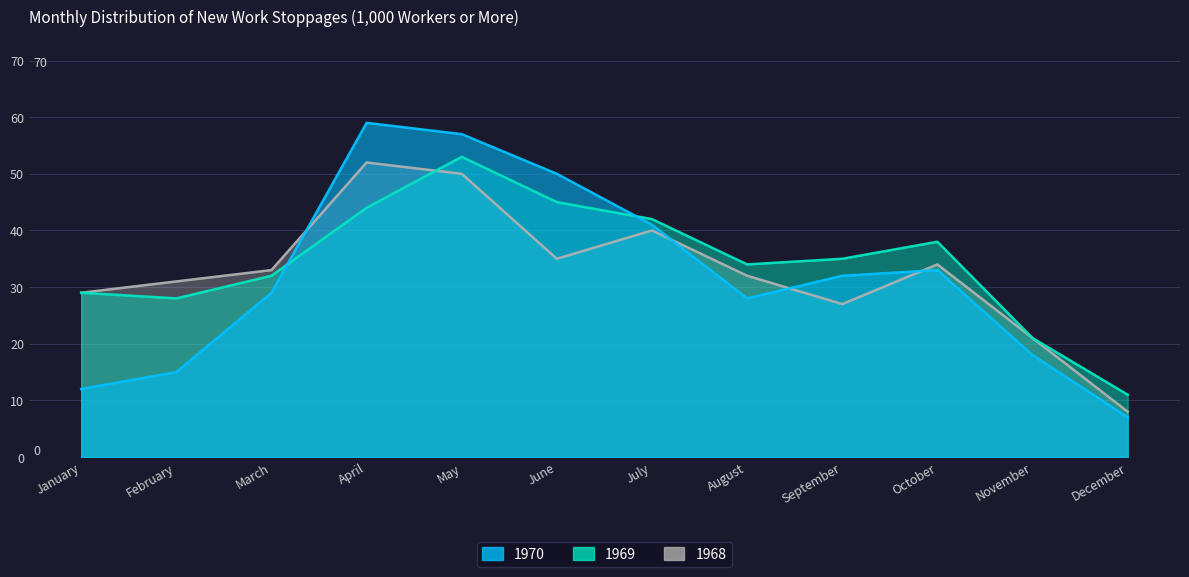

What value does the 1968 series have at May, to the nearest 5?

50